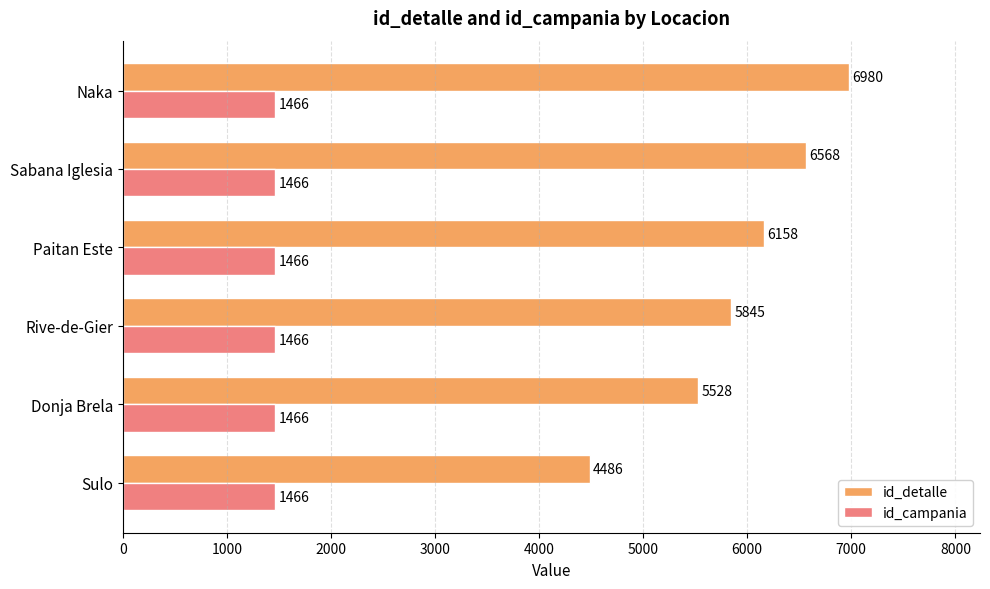

What is the difference between the maximum and minimum values in the id_detalle series?

2494